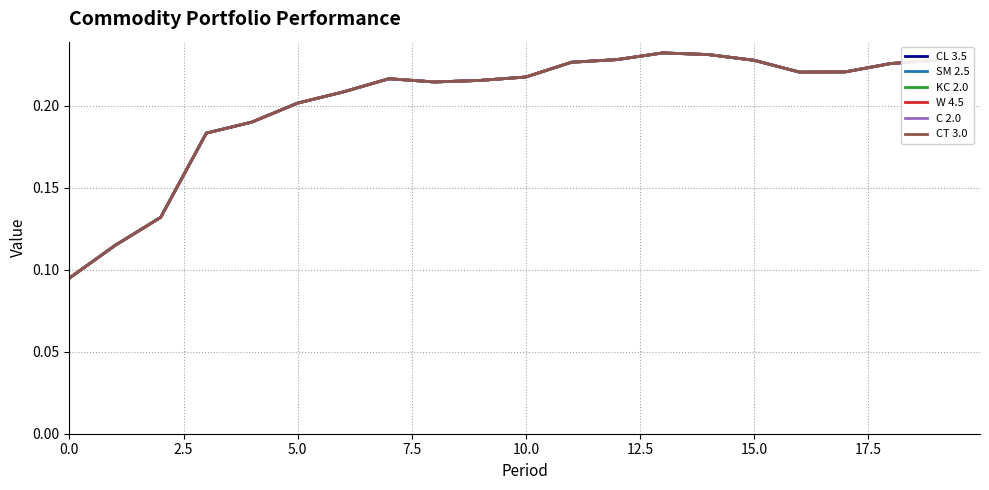

Rank the series by their maximum value, from highest to lowest.

CL 3.5, SM 2.5, KC 2.0, W 4.5, C 2.0, CT 3.0